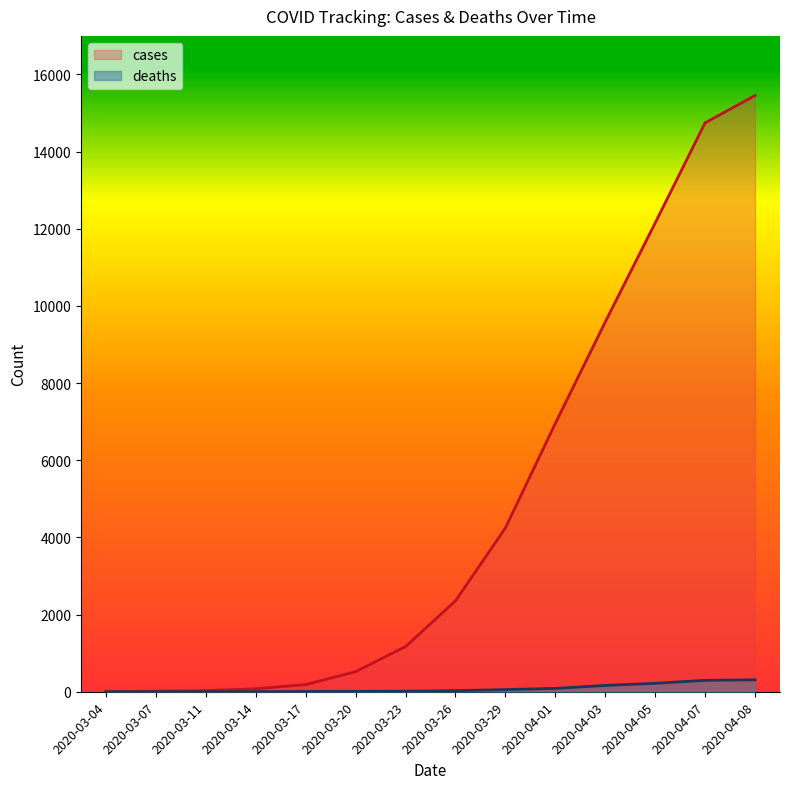

How many data points in cases are less than 2355?

7